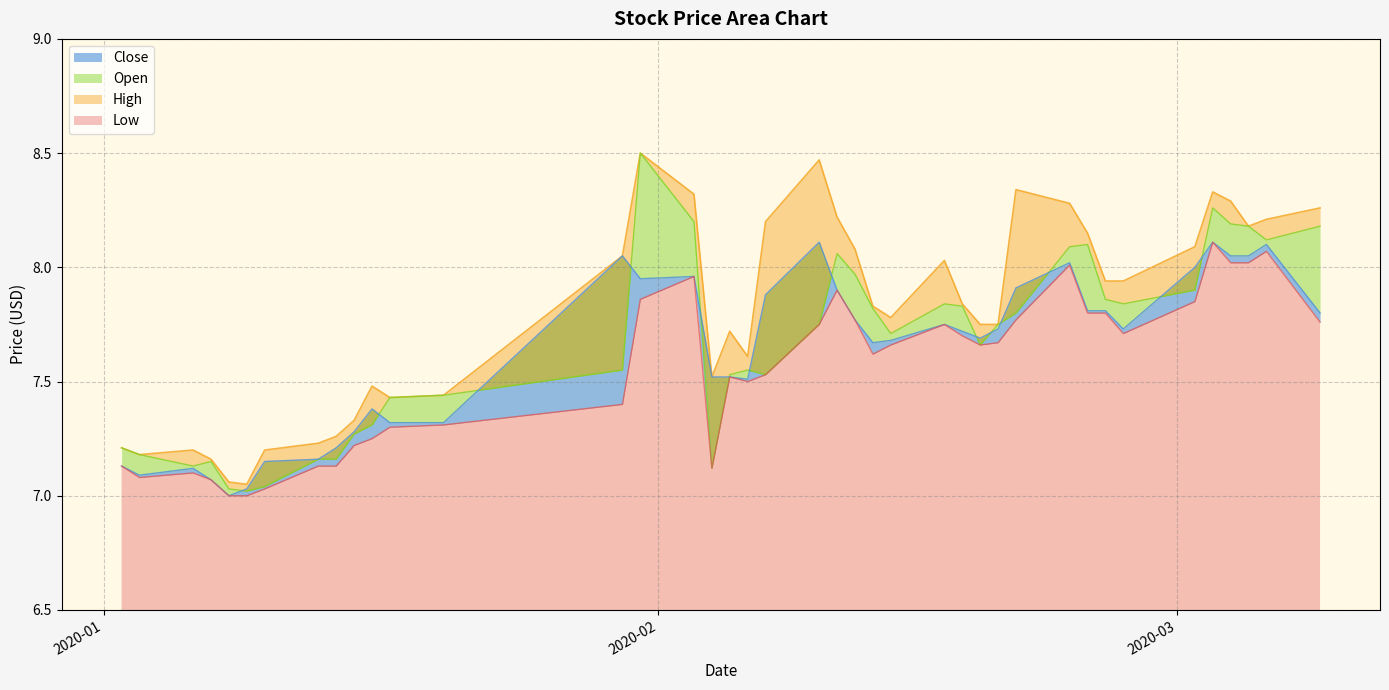

Does the chart have visible grid lines?

Yes